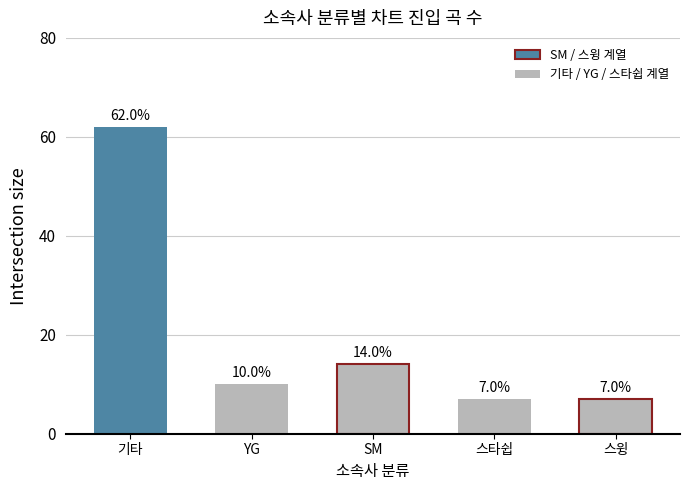

The chart shows a value of 7 at 스윙. True or false?

True